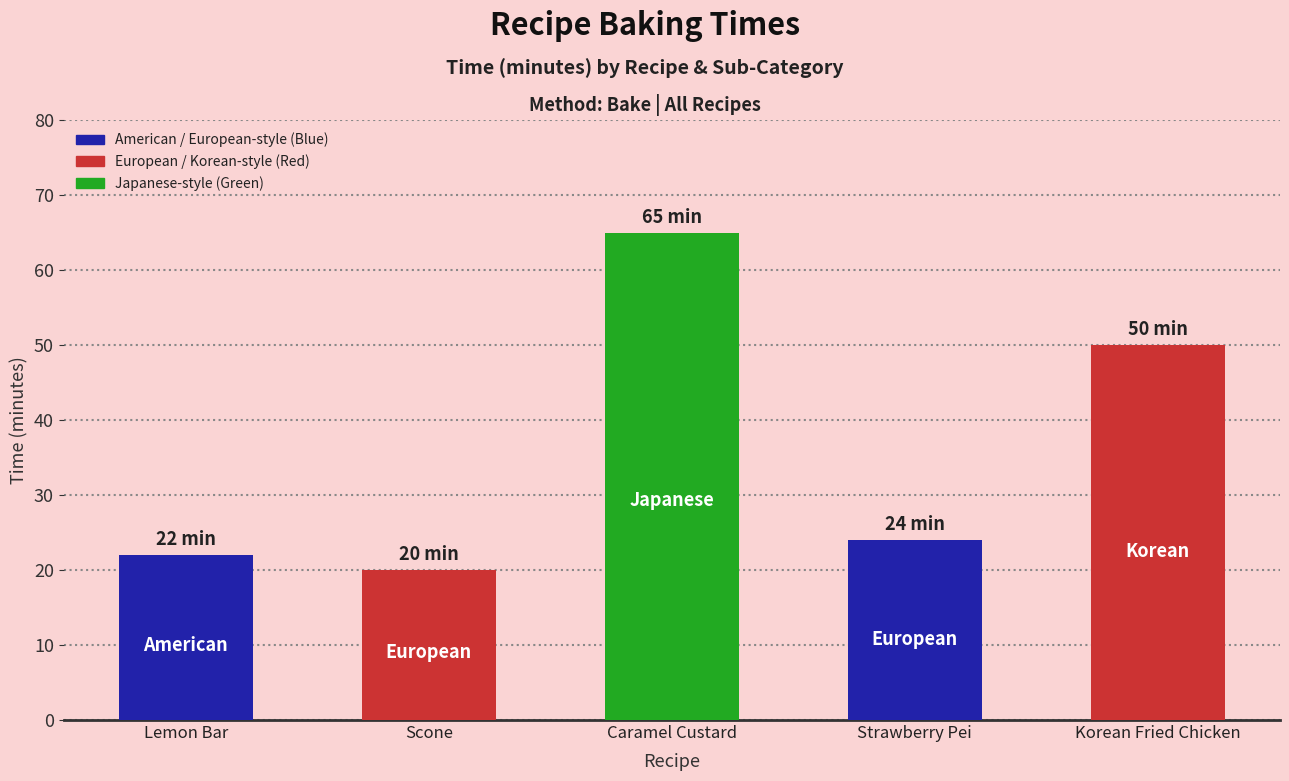

What is the label of the 4th bar from the right?

Scone